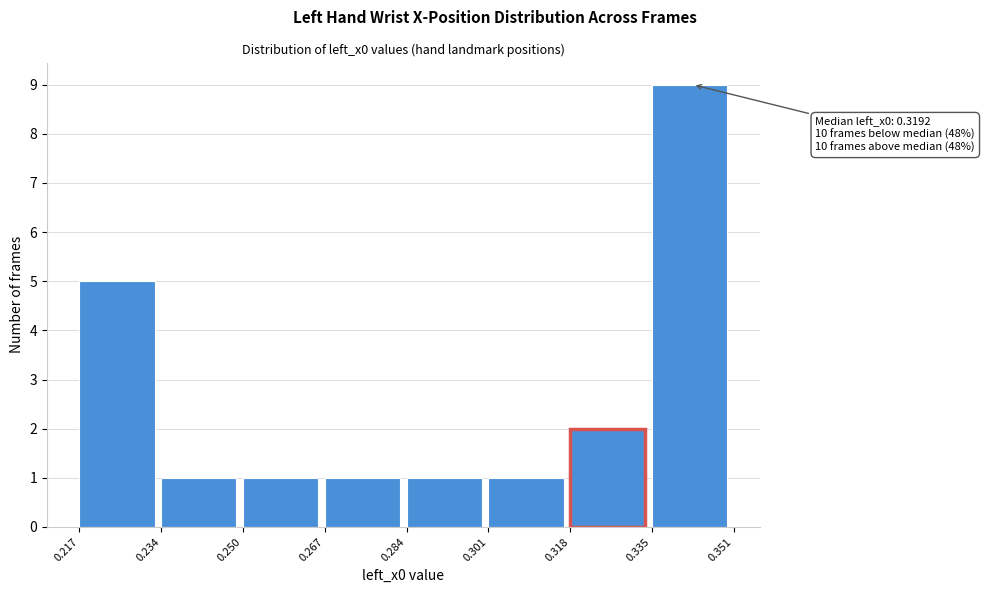

Over which range of the x-axis is the bar tallest?

0.335 to 0.351